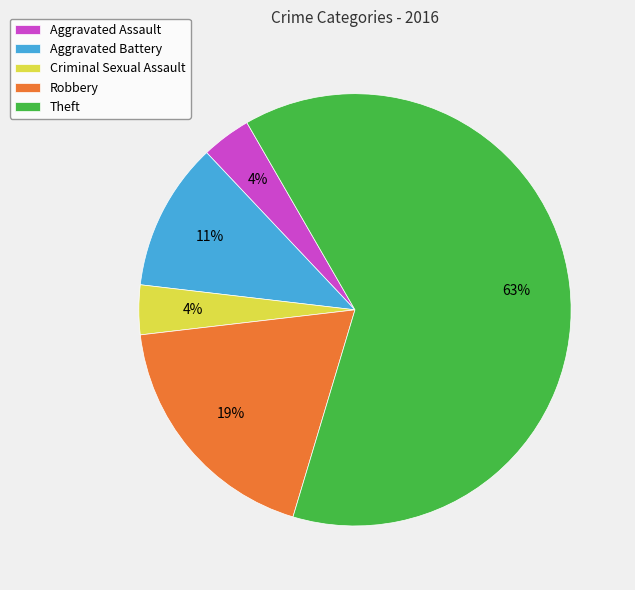

Do Aggravated Assault and Robbery together represent more than half of the pie?

No